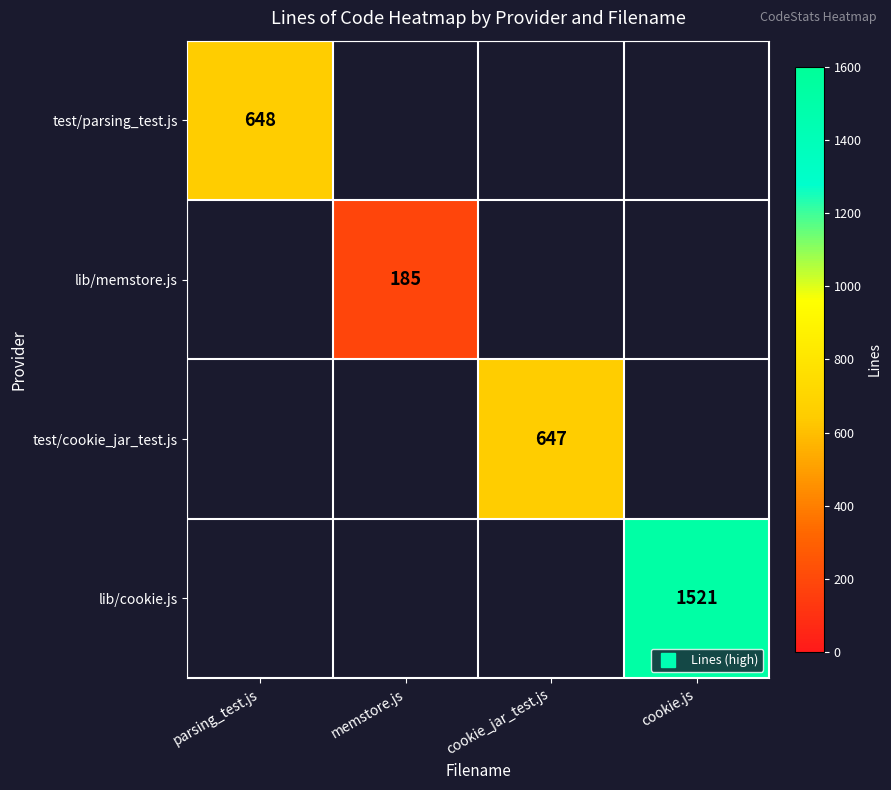

Which series changed the most between memstore.js and cookie.js?

lib/cookie.js